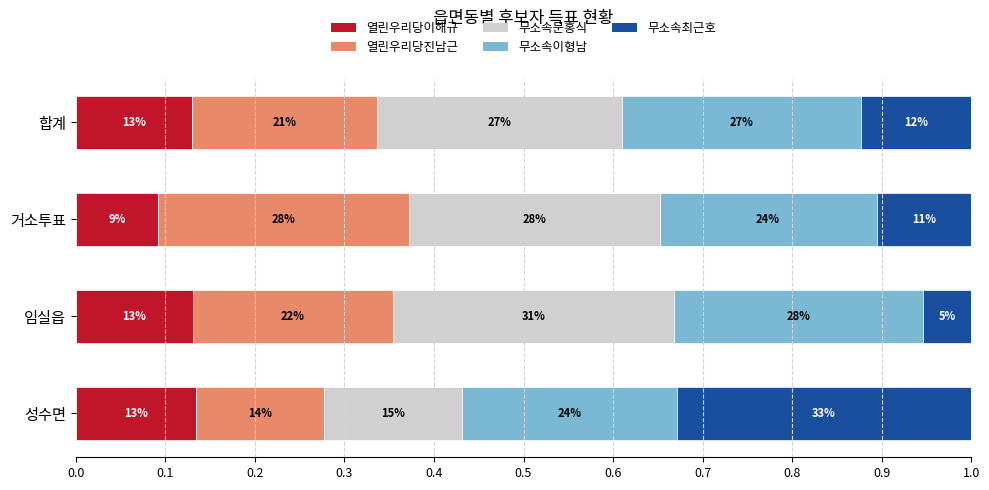

What are all the series names shown in the legend?

열린우리당이해규, 열린우리당진남근, 무소속문홍식, 무소속이형남, 무소속최근호